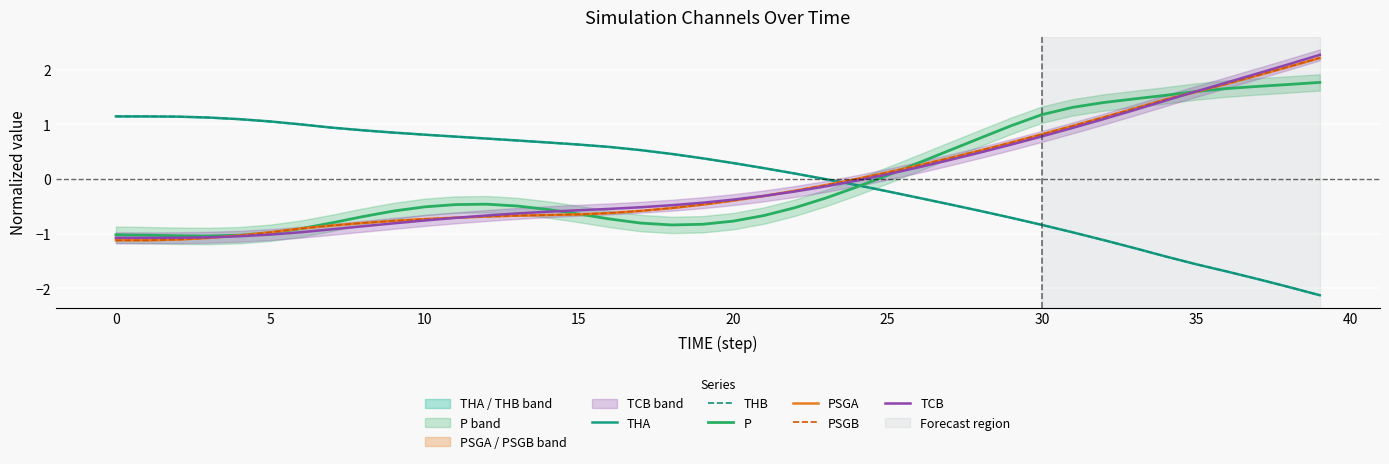

Is it true that TCB equals -1.5 at 5?

False